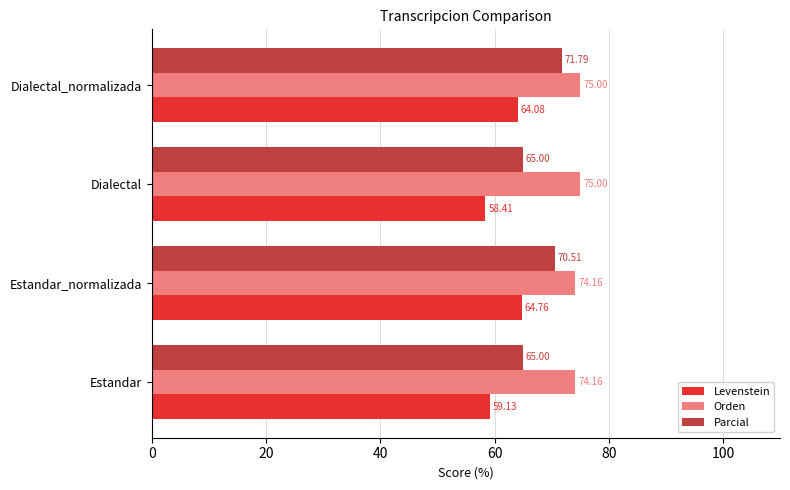

What is the maximum value shown in the chart?

75.0